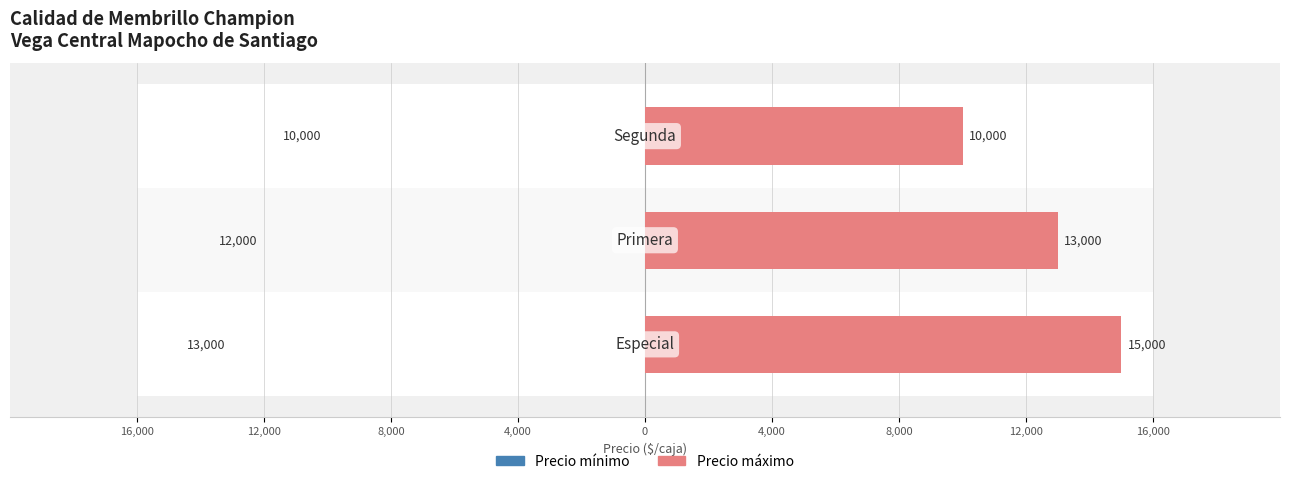

What is the average value of the Precio mínimo series?

11667